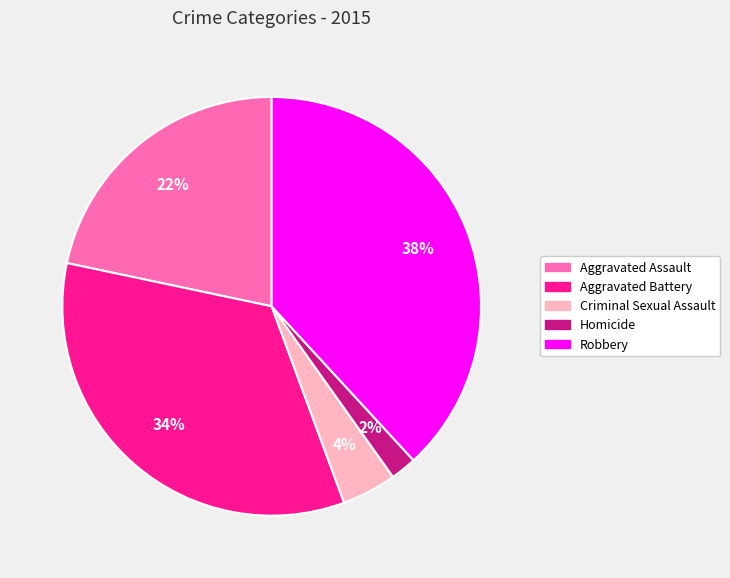

What is the largest slice in the pie chart?

Robbery